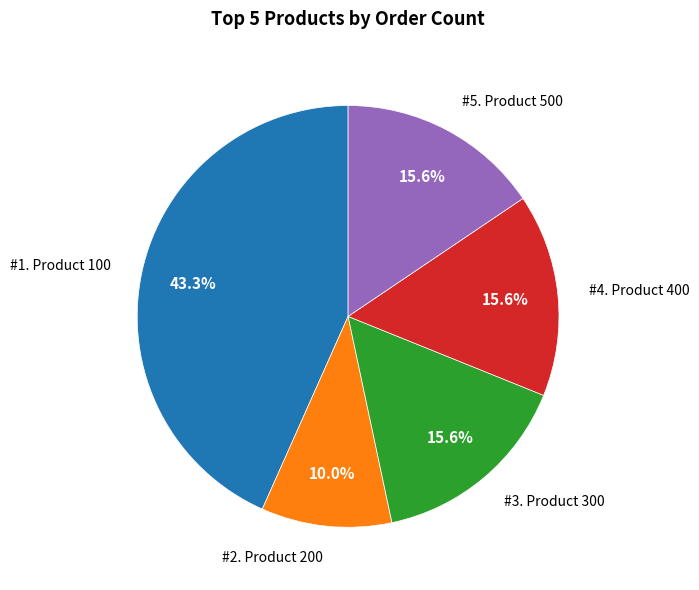

Does any single category account for the majority?

No